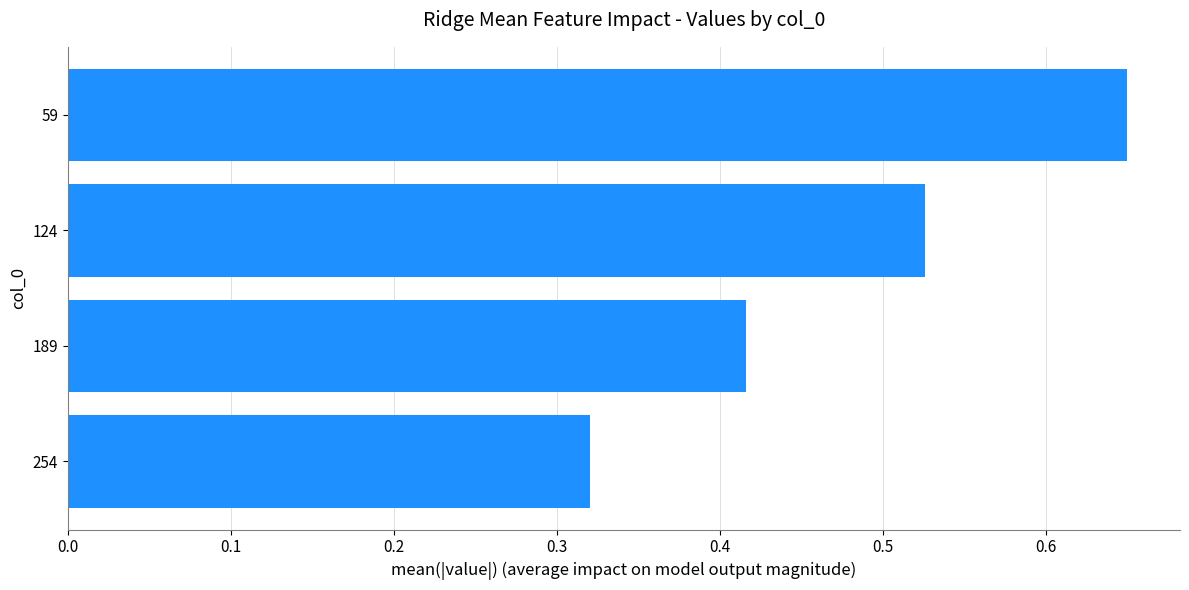

Is it true that the value at 254 is 0.2?

False